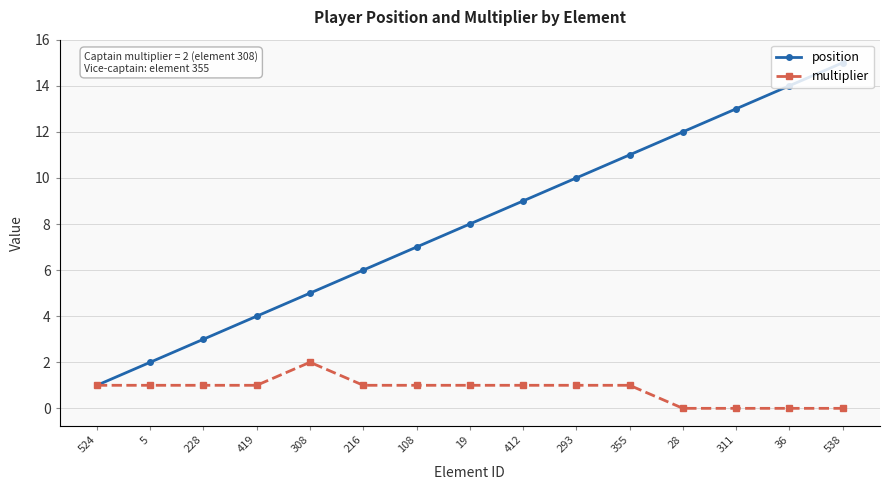

Reading left to right, extract all data points from this chart.

position: 1	2	3	4	5	6	7	8	9	10	11	12	13	14	15
multiplier: 1	1	1	1	2	1	1	1	1	1	1	0	0	0	0